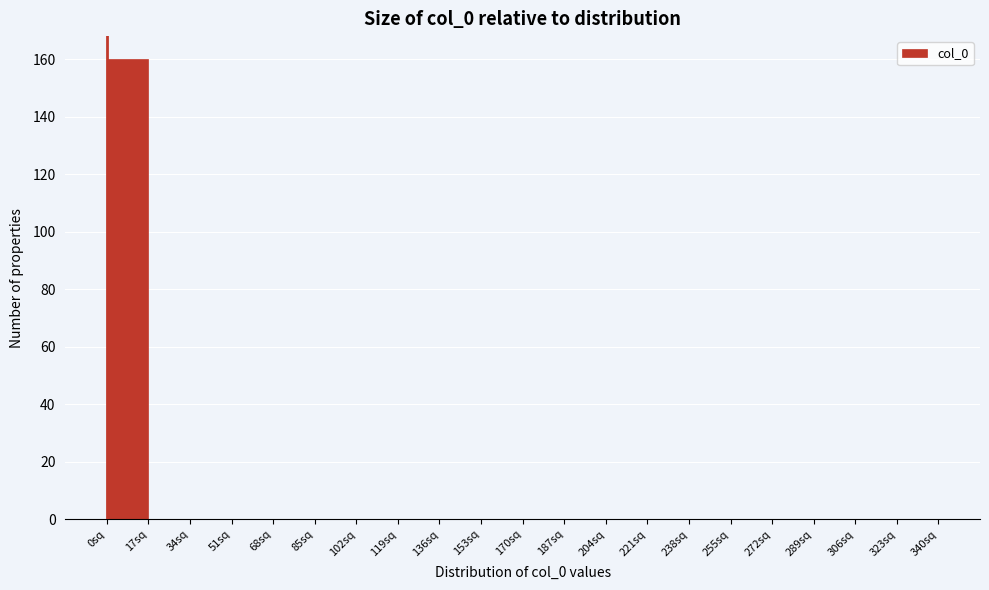

Reading left to right, transcribe this chart: for each bar, give the range it covers on the x-axis and its height. Neither the bar edges nor the heights are printed on the chart, so give them approximately, as read against the axes.

0 to 17: 160
17 to 34: 0
34 to 51: 0
51 to 68: 0
68 to 85: 0
85 to 102: 0
102 to 119: 0
119 to 136: 0
136 to 153: 0
153 to 170: 0
170 to 187: 0
187 to 204: 0
204 to 221: 0
221 to 238: 0
238 to 255: 0
255 to 272: 0
272 to 289: 0
289 to 306: 0
306 to 323: 0
323 to 340: 0